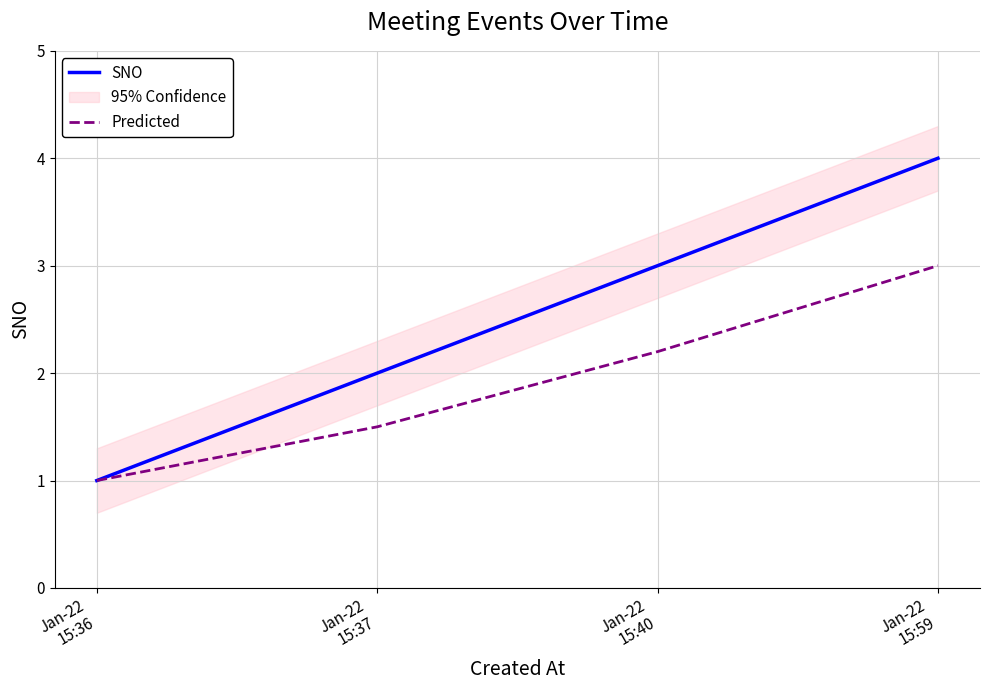

True or false: SNO has more than 2 interior local peaks.

False